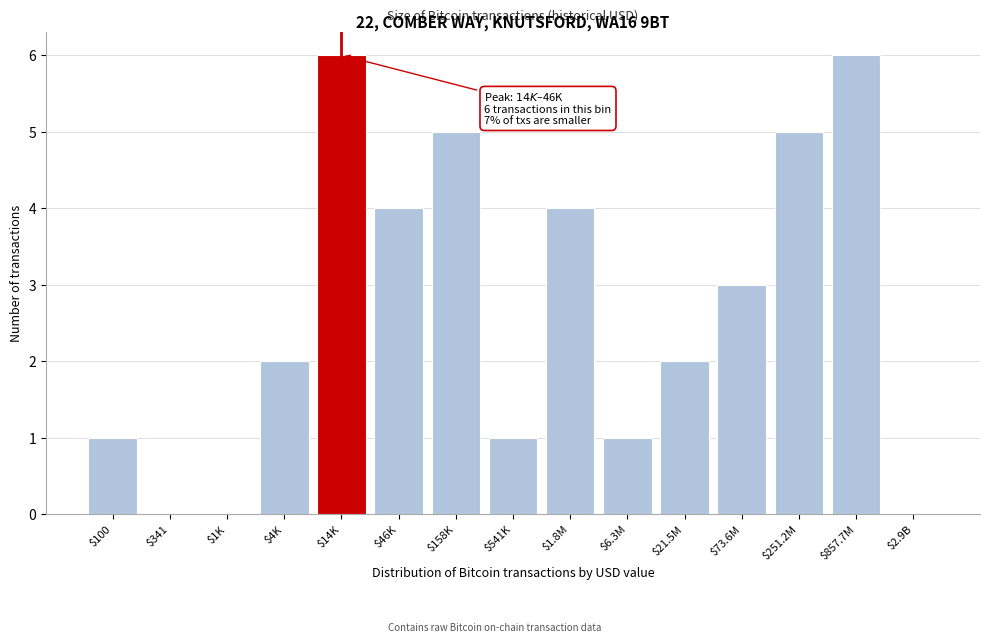

What is the greatest value displayed?

6